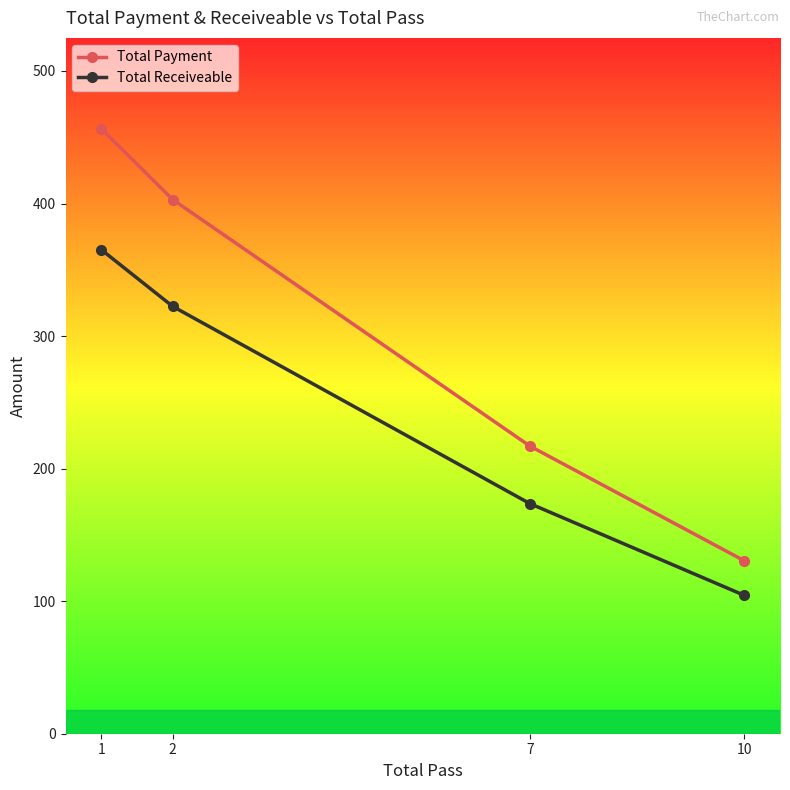

What is the average value of the Total Receiveable series?

241.4